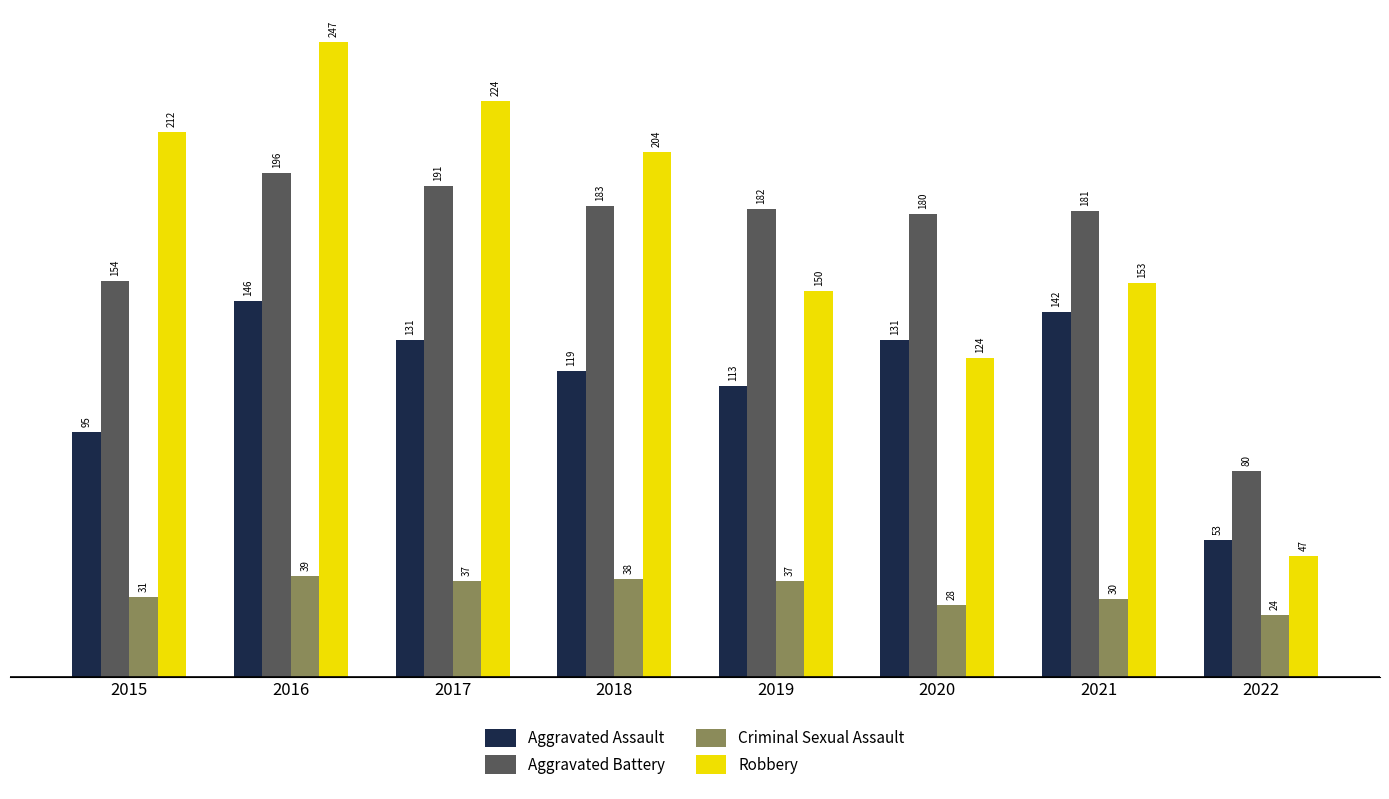

Which series changed the most between 2020 and 2022?

Aggravated Battery